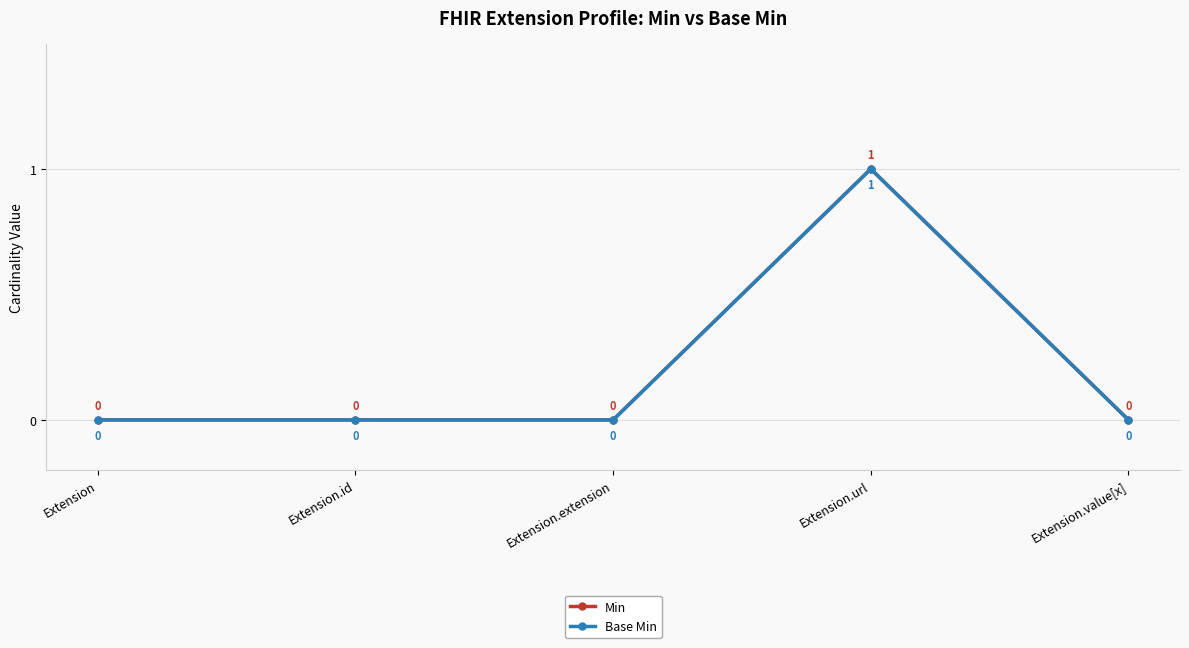

True or false: Min and Base Min intersect in this chart.

False